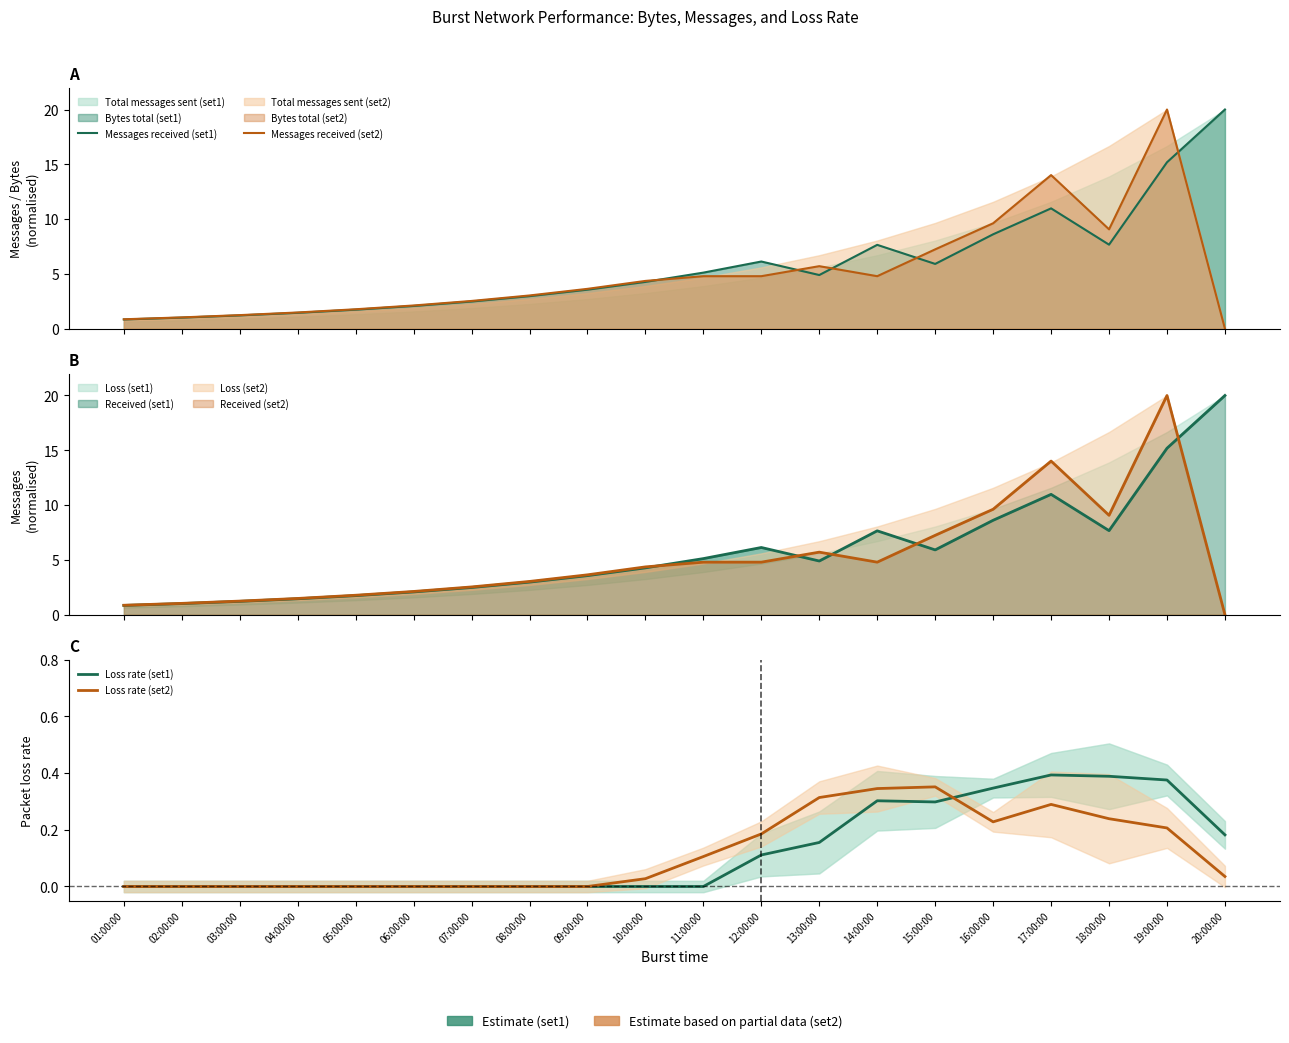

True or false: Loss rate (set2) has a value of 0.2 at 12:00:00.

True